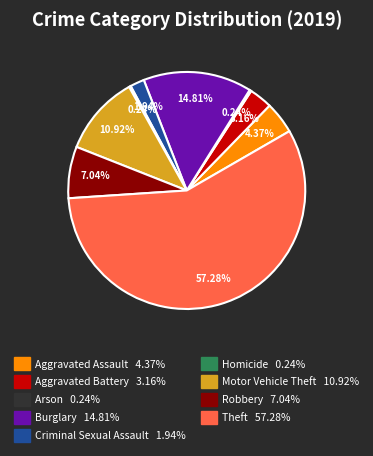

Does Theft represent more than half of the total?

Yes